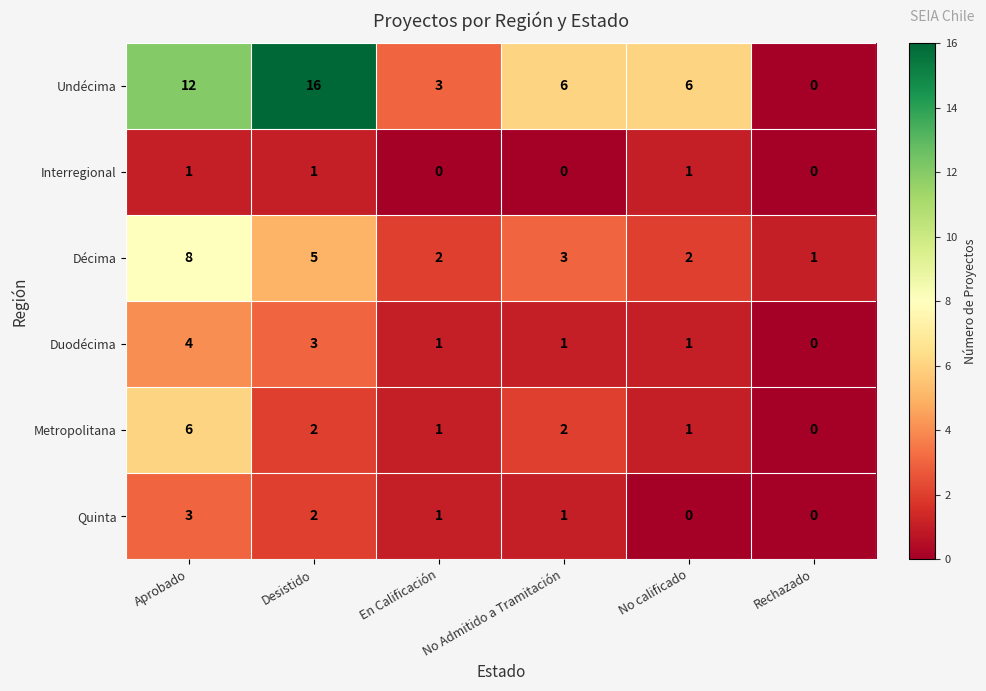

Which series has the largest range (max minus min)?

Undécima